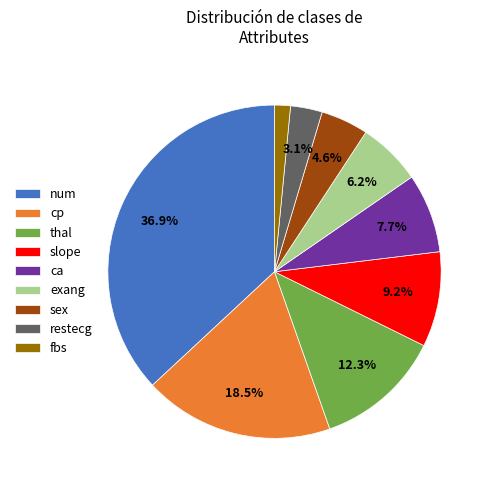

To the nearest percent, what portion does slope represent?

9%